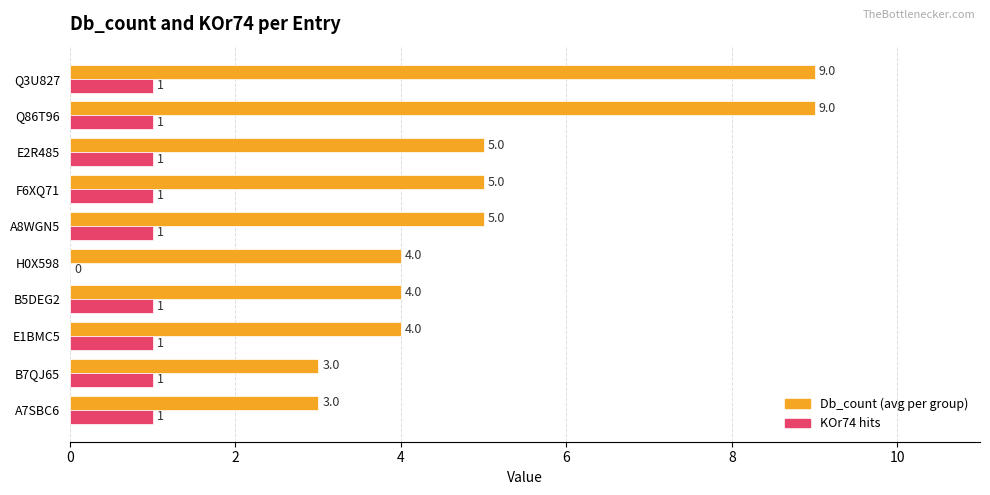

The value of KOr74 hits at B5DEG2 is 1. True or false?

True